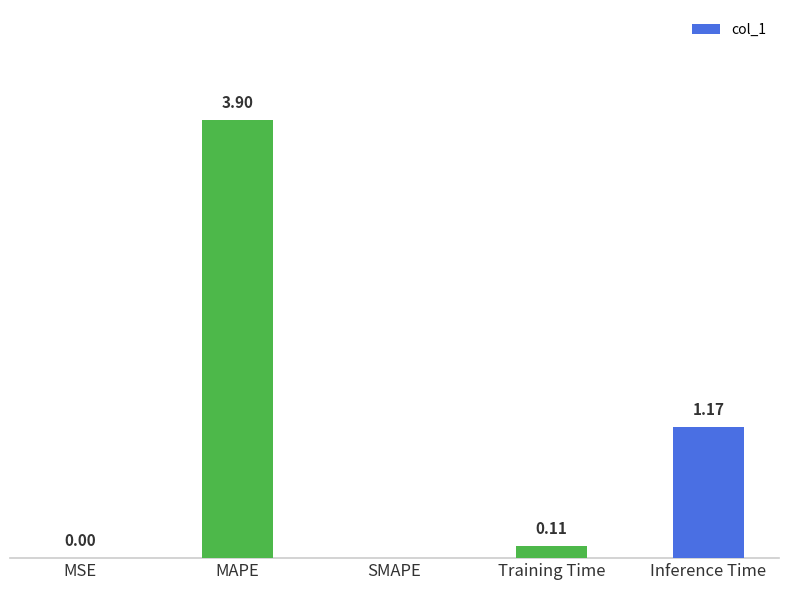

At which category does the chart reach its peak across all series?

MAPE